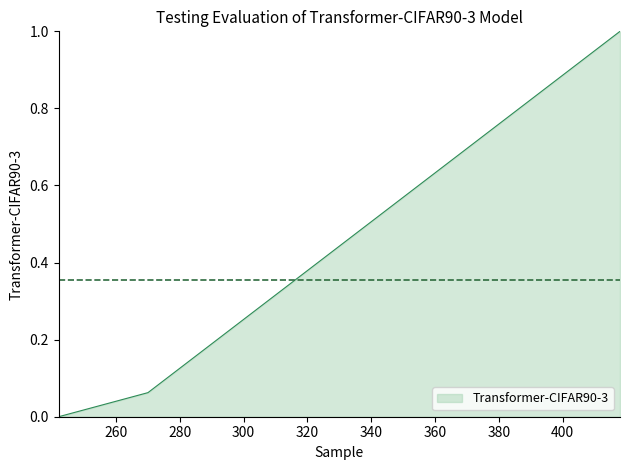

What is the average value?

0.4